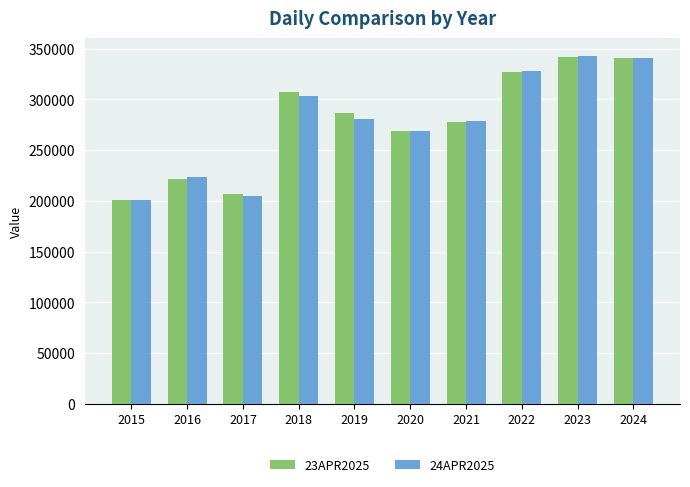

What is the difference between the 24APR2025 values at 2020 and 2024?

71860